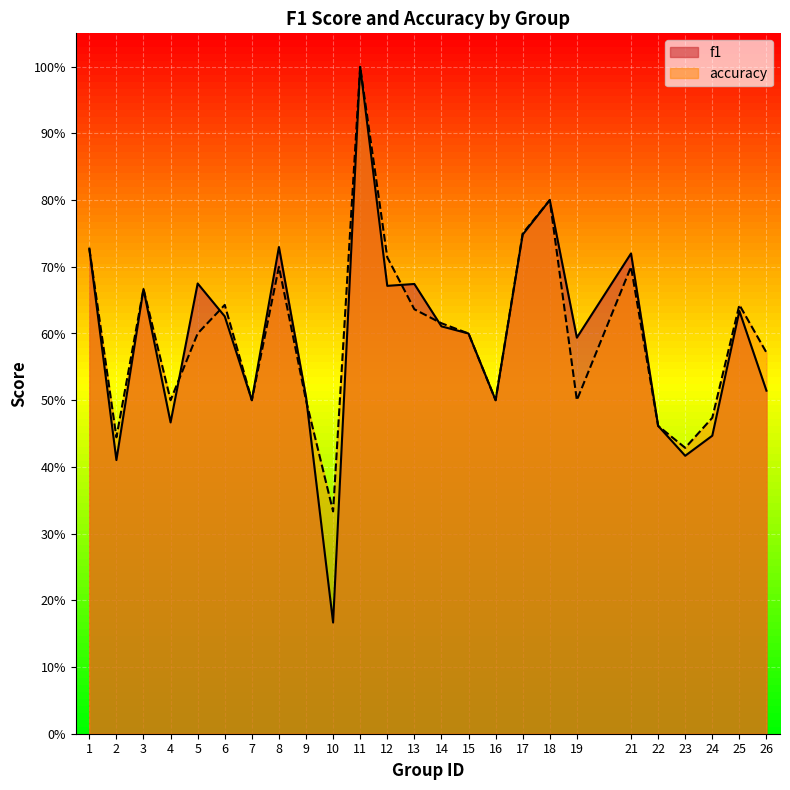

Where is f1 nearest to the value 0?

10